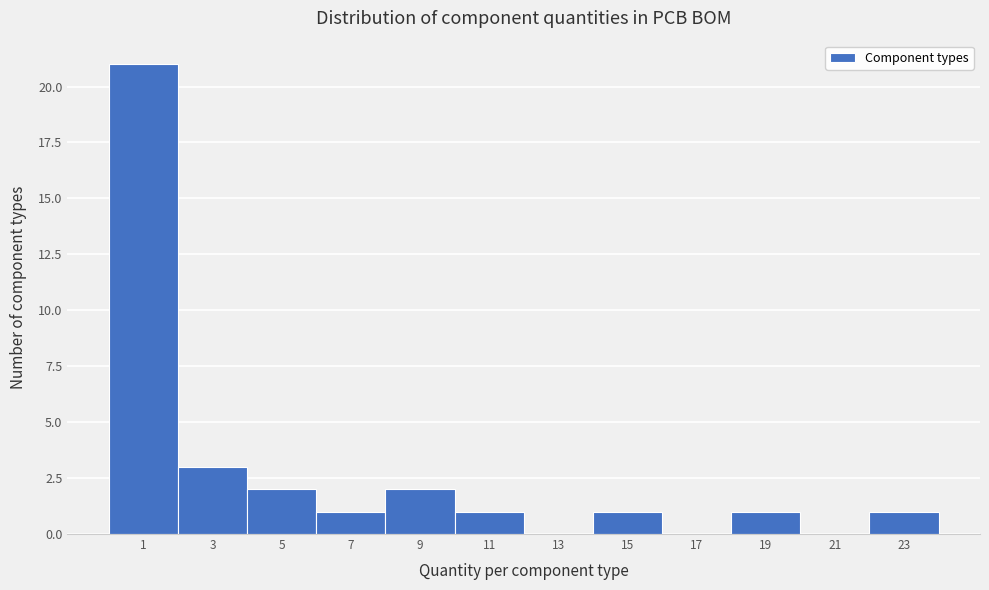

Reading left to right, transcribe all the data shown in this chart.

1=21	3=3	5=2	7=1	9=2	11=1	13=0	15=1	17=0	19=1	21=0	23=1